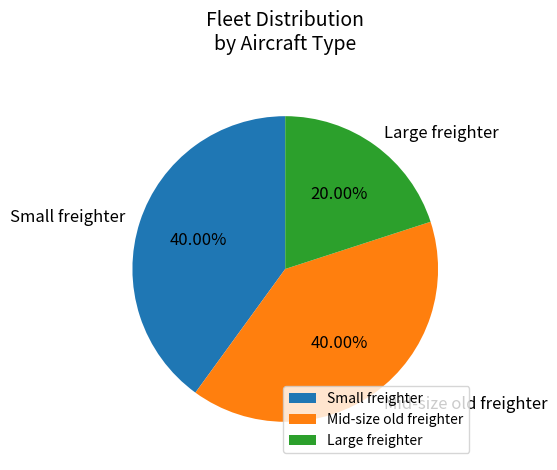

How many slices are in this pie chart?

3